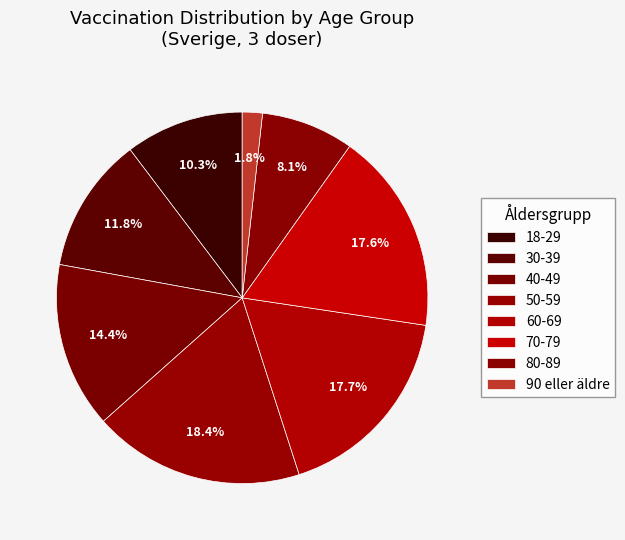

Which has a higher value, 70-79 or 50-59?

50-59